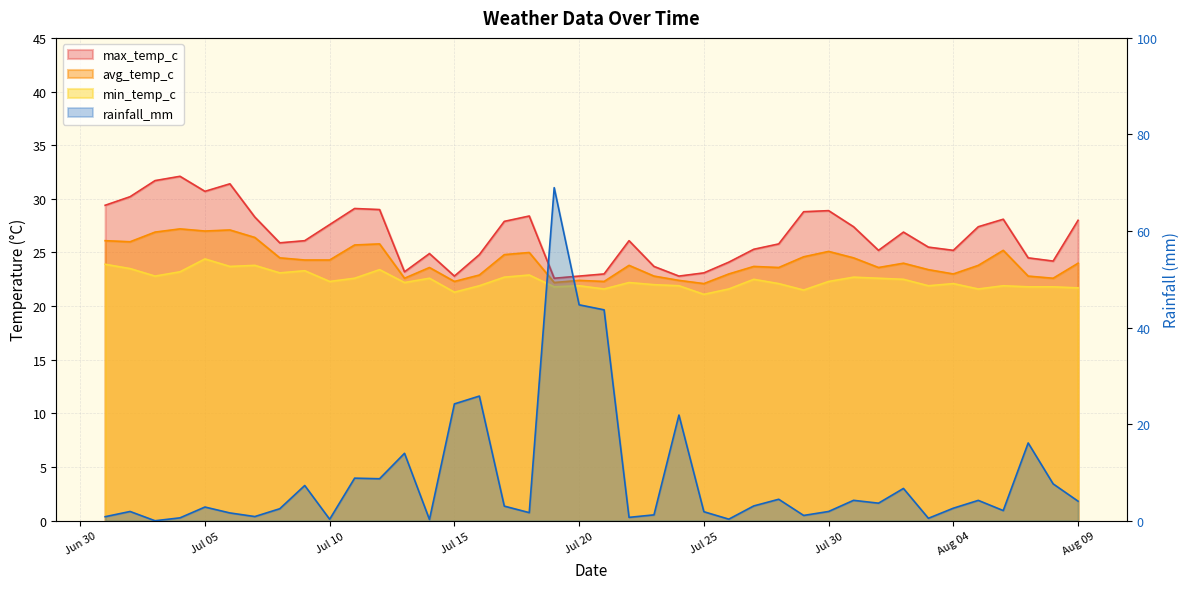

What is the label of the 25th point from the left?

Jul 25